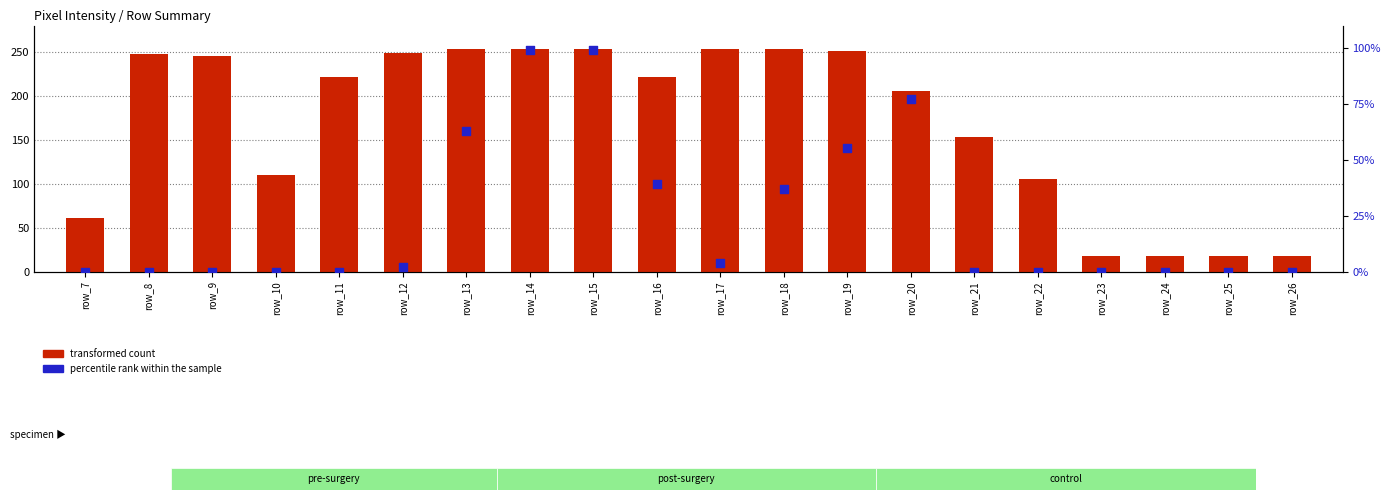

Which series reaches the maximum Y coordinate?

transformed count